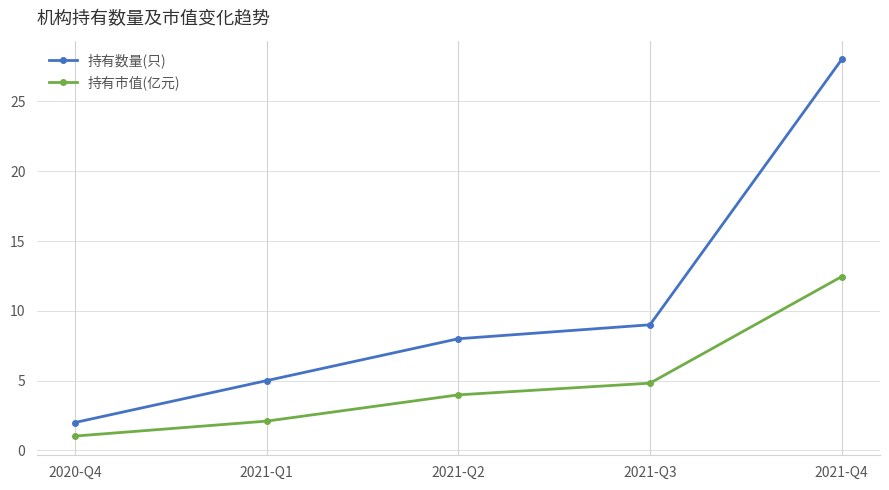

What position from the right is 2021-Q2?

3